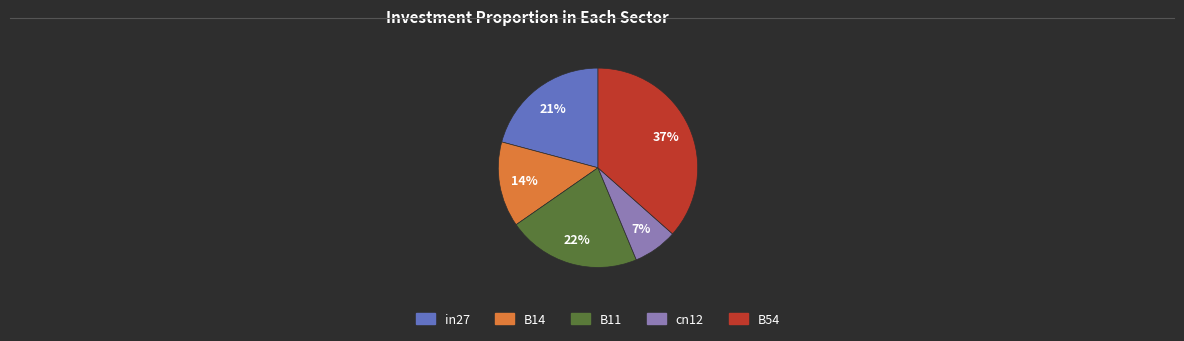

To the nearest percent, what portion does in27 represent?

21%